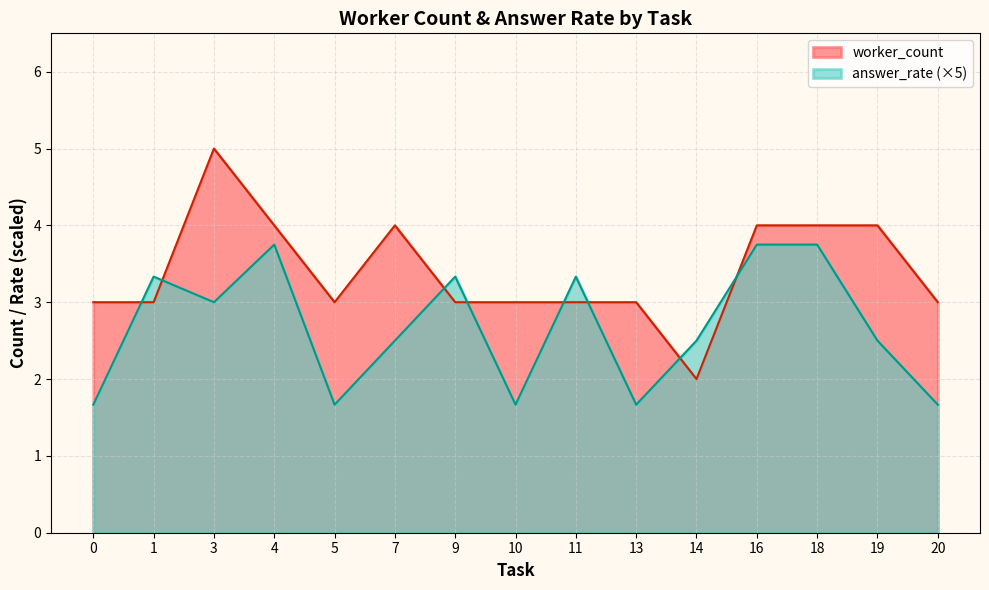

True or false: answer_rate (×5) and worker_count cross at least once.

True